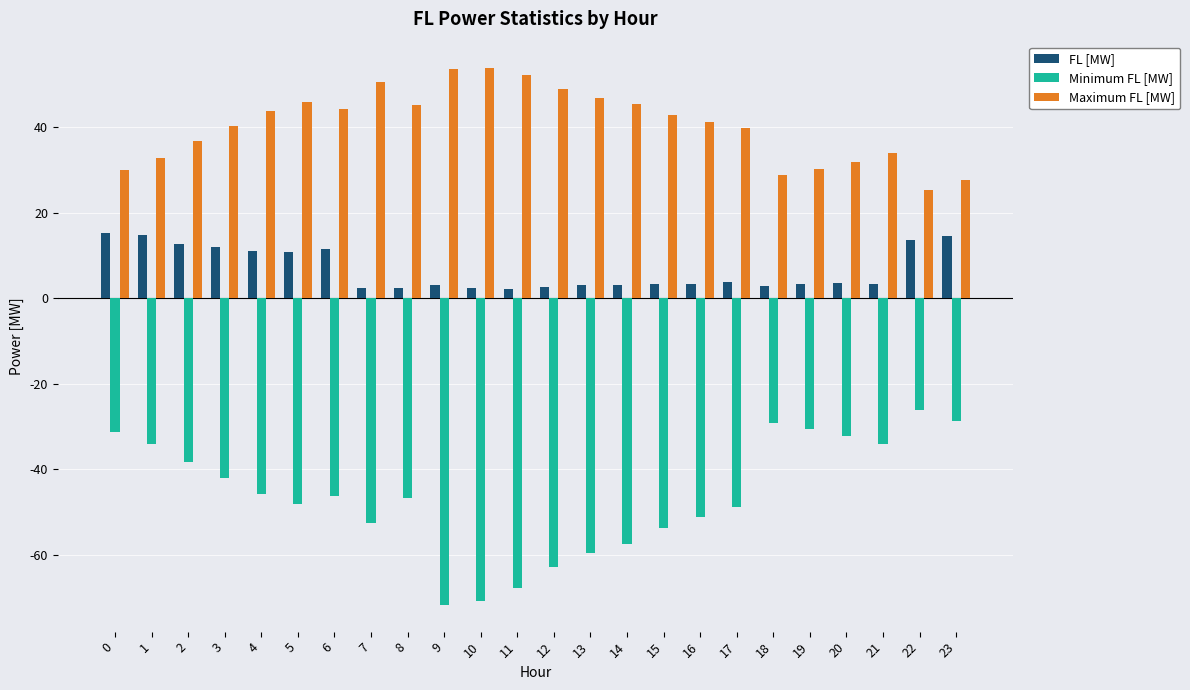

Which category has the highest value in the Minimum FL [MW] series?

22